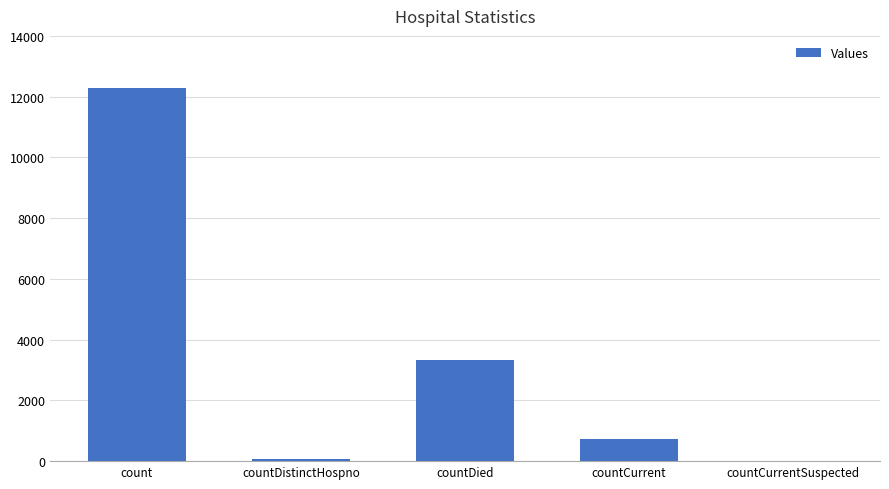

At which category does the chart reach its peak across all series?

count